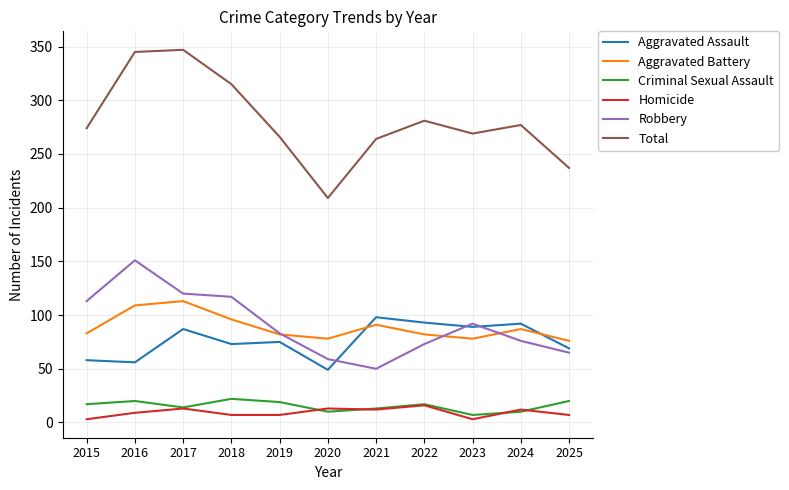

What is the smallest value displayed?

3